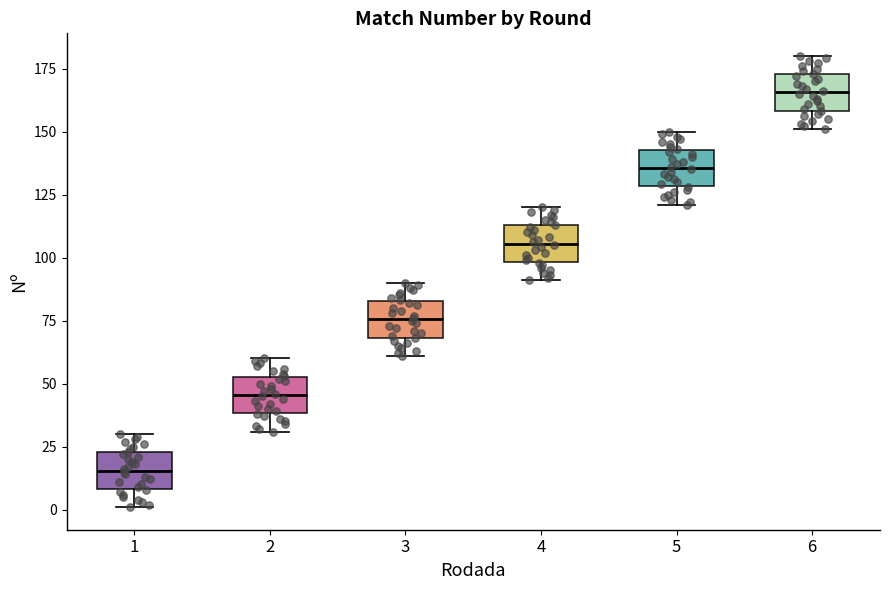

Where does the lower whisker of the box at x = 1 end on the y-axis? The values are not printed on the chart, so give them approximately, as read against the axis.

0